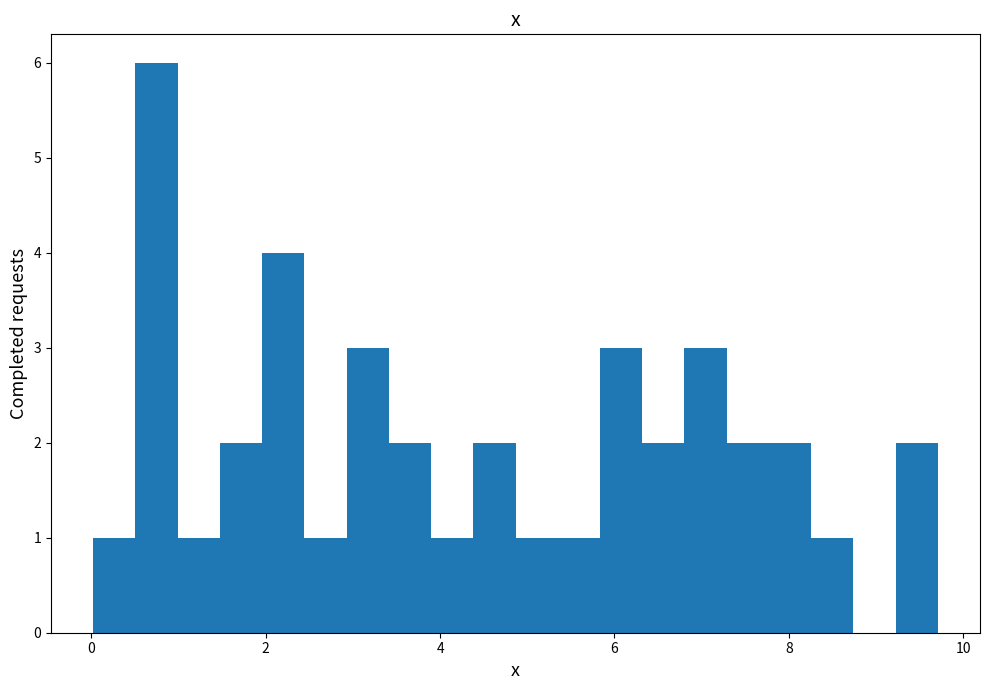

Read against the x-axis, roughly where is the centre of the tallest bar?

0.8